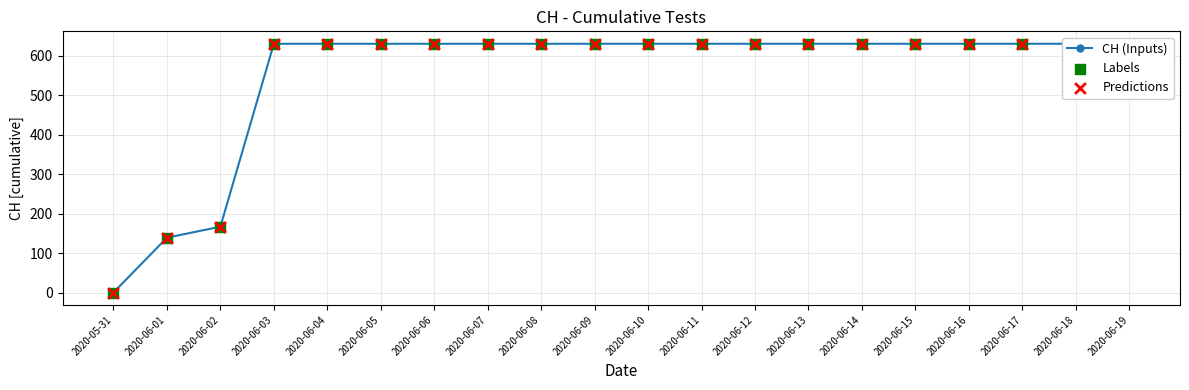

What are all the series names shown in the legend?

CH (Inputs), Labels, Predictions